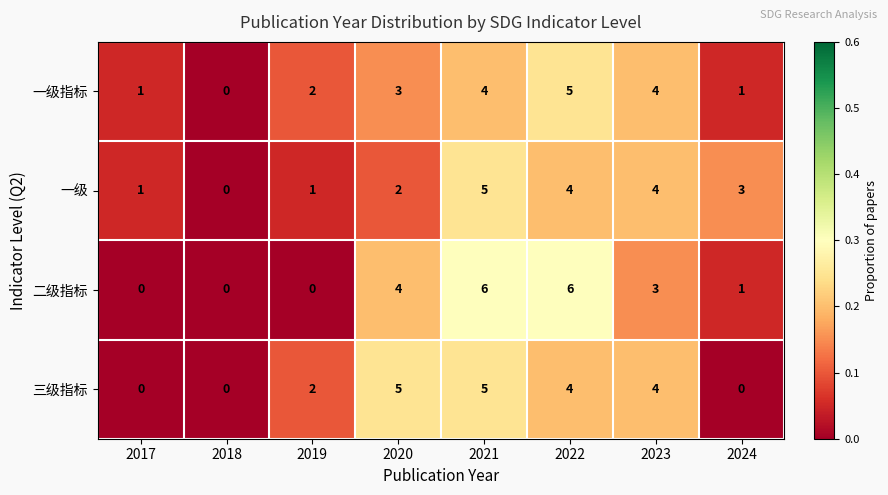

The value of 三级指标 at 2019 is 3. True or false?

False